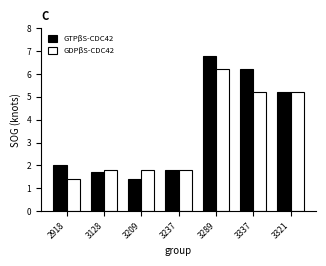

At which category is the sum across all series the highest?

3289